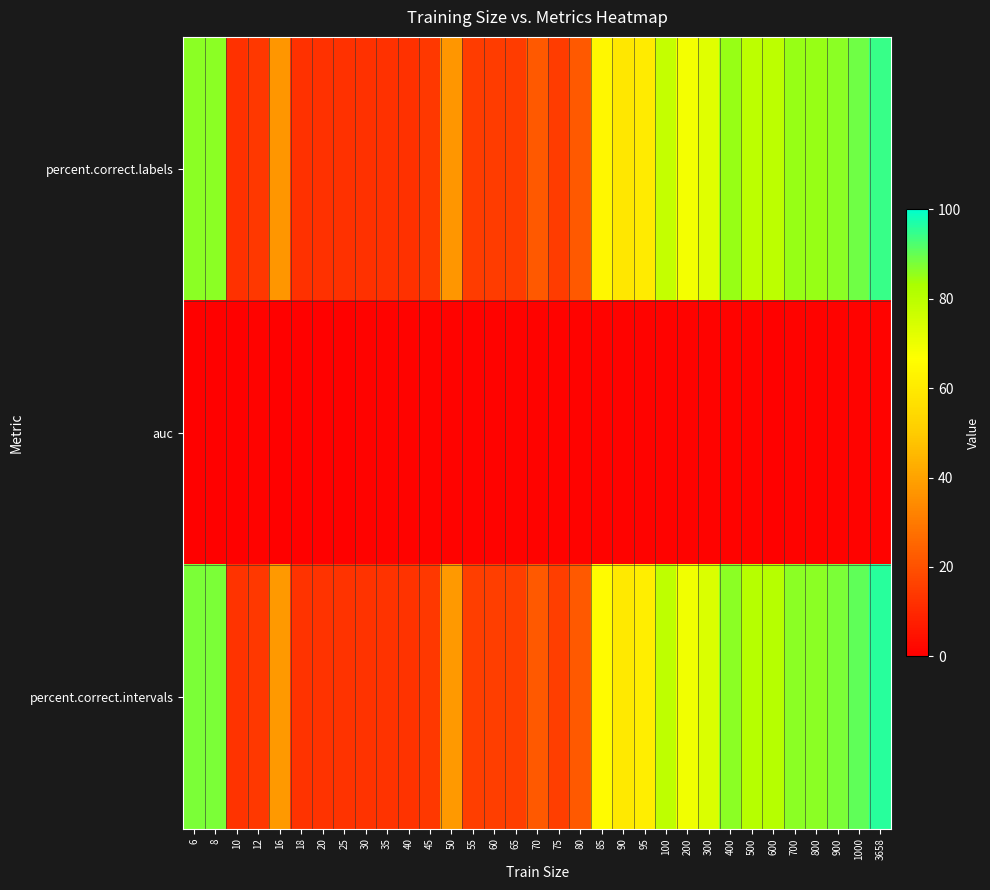

Reading left to right, transcribe all the data shown in this chart.

percent.correct.labels: 6=86.3	8=86.3	10=12.3	12=13.7	16=37.0	18=12.3	20=12.3	25=12.3	30=12.3	35=12.3	40=12.3	45=13.7	50=37.0	55=15.1	60=15.1	65=15.1	70=21.9	75=15.1	80=21.9	85=64.4	90=58.9	95=60.3	100=78.1	200=68.5	300=72.6	400=84.9	500=79.5	600=79.5	700=84.9	800=84.9	900=86.3	1000=89.0	3658=94.5
auc: 6=0.5	8=0.5	10=0.5	12=0.8	16=0.8	18=0.5	20=0.5	25=0.7	30=0.8	35=0.8	40=0.8	45=0.8	50=0.8	55=0.8	60=0.8	65=0.8	70=0.8	75=0.8	80=0.8	85=0.8	90=0.8	95=0.8	100=0.8	200=0.8	300=0.8	400=0.8	500=0.8	600=0.8	700=0.8	800=0.8	900=0.8	1000=0.8	3658=0.8
percent.correct.intervals: 6=87.5	8=87.5	10=12.5	12=13.9	16=37.5	18=12.5	20=12.5	25=12.5	30=12.5	35=12.5	40=12.5	45=13.9	50=37.5	55=15.3	60=15.3	65=15.3	70=22.2	75=15.3	80=22.2	85=65.3	90=59.7	95=61.1	100=79.2	200=69.4	300=73.6	400=86.1	500=80.6	600=80.6	700=86.1	800=86.1	900=87.5	1000=90.3	3658=95.8